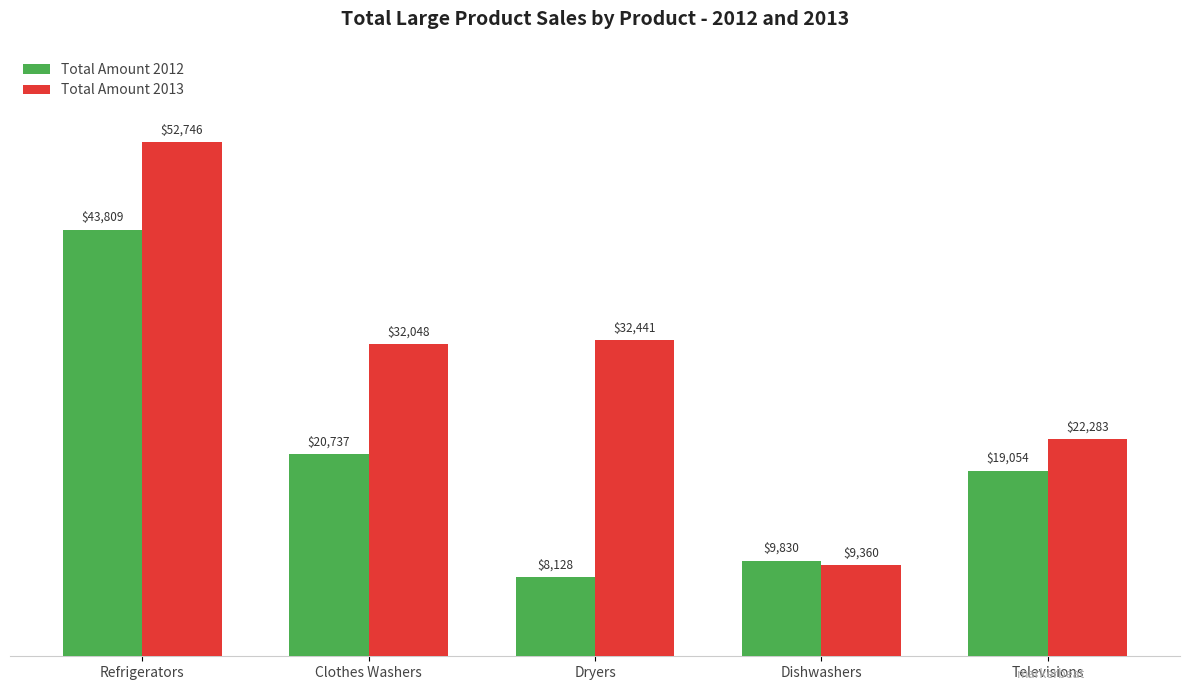

What are all the series names shown in the legend?

Total Amount 2012, Total Amount 2013